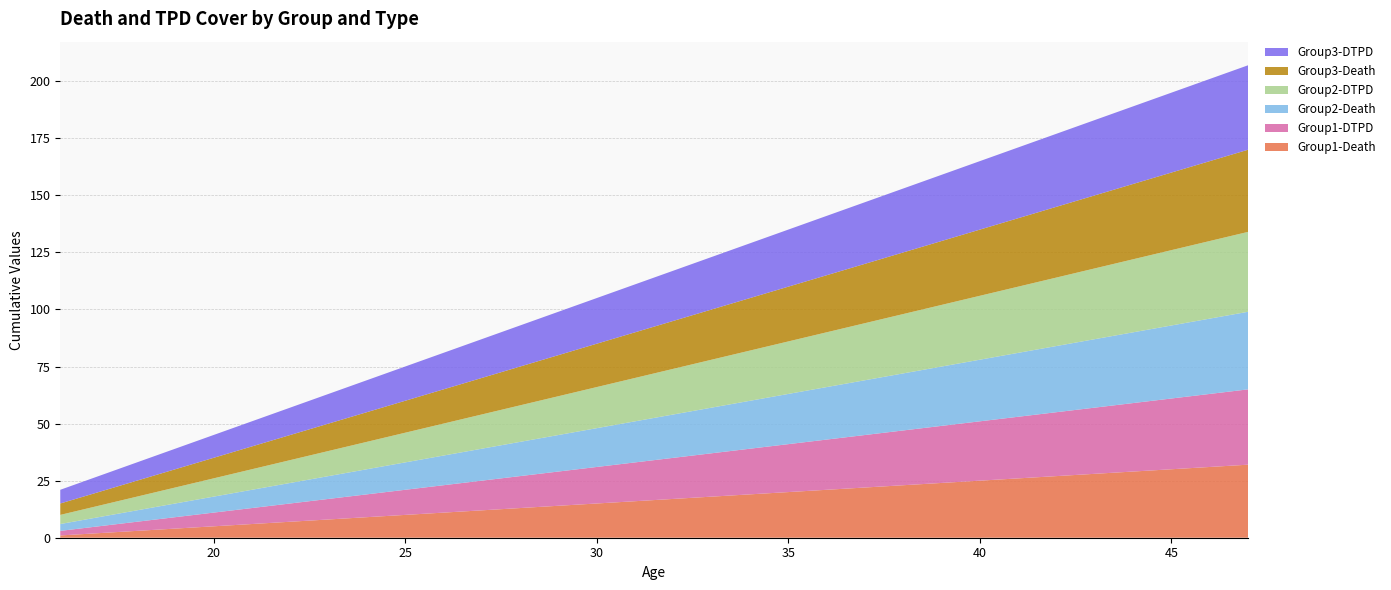

Reading left to right, transcribe all the data shown in this chart.

Group1-Death: 1	2	3	4	5	6	7	8	9	10	11	12	13	14	15	16	17	18	19	20	21	22	23	24	25	26	27	28	29	30	31	32
Group1-DTPD: 2	3	4	5	6	7	8	9	10	11	12	13	14	15	16	17	18	19	20	21	22	23	24	25	26	27	28	29	30	31	32	33
Group2-Death: 3	4	5	6	7	8	9	10	11	12	13	14	15	16	17	18	19	20	21	22	23	24	25	26	27	28	29	30	31	32	33	34
Group2-DTPD: 4	5	6	7	8	9	10	11	12	13	14	15	16	17	18	19	20	21	22	23	24	25	26	27	28	29	30	31	32	33	34	35
Group3-Death: 5	6	7	8	9	10	11	12	13	14	15	16	17	18	19	20	21	22	23	24	25	26	27	28	29	30	31	32	33	34	35	36
Group3-DTPD: 6	7	8	9	10	11	12	13	14	15	16	17	18	19	20	21	22	23	24	25	26	27	28	29	30	31	32	33	34	35	36	37